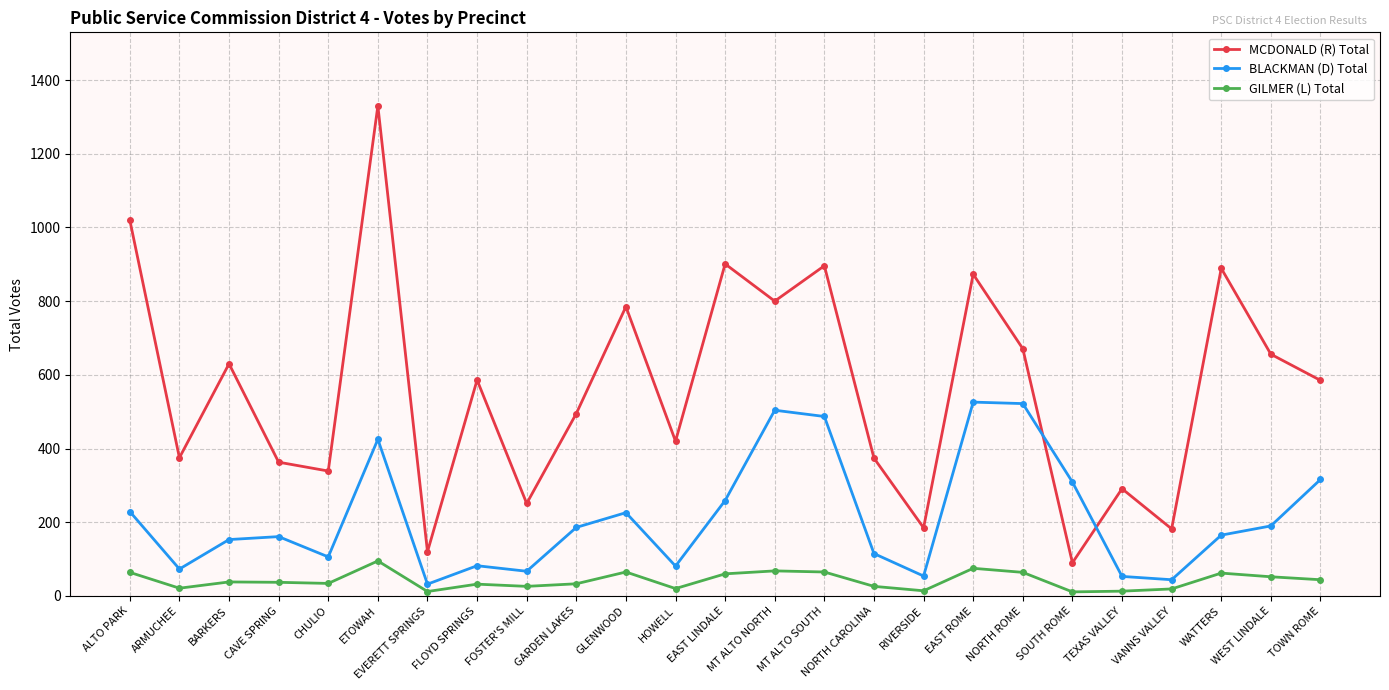

The MCDONALD (R) Total series shows 586 at FLOYD SPRINGS. True or false?

True